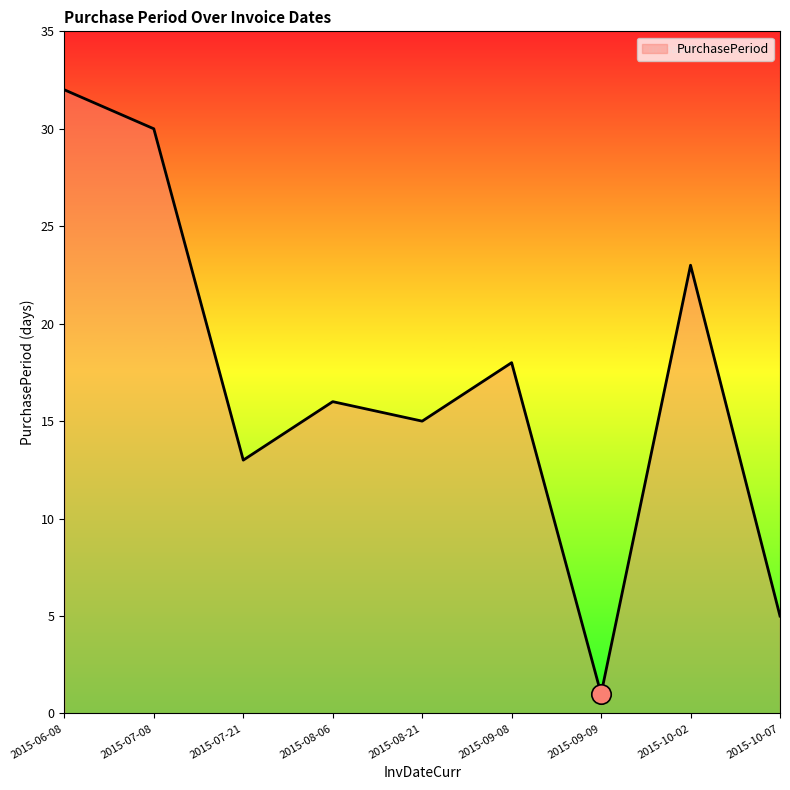

At which category does the data reach its first local peak?

2015-08-06